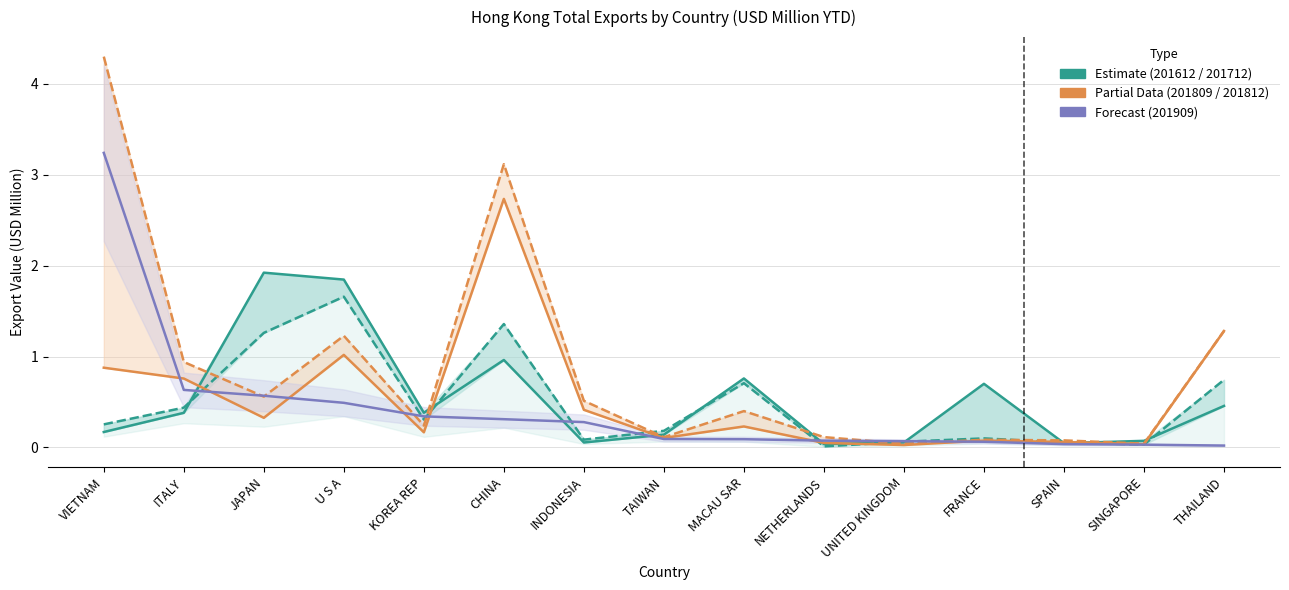

What position from the left is KOREA REP?

5